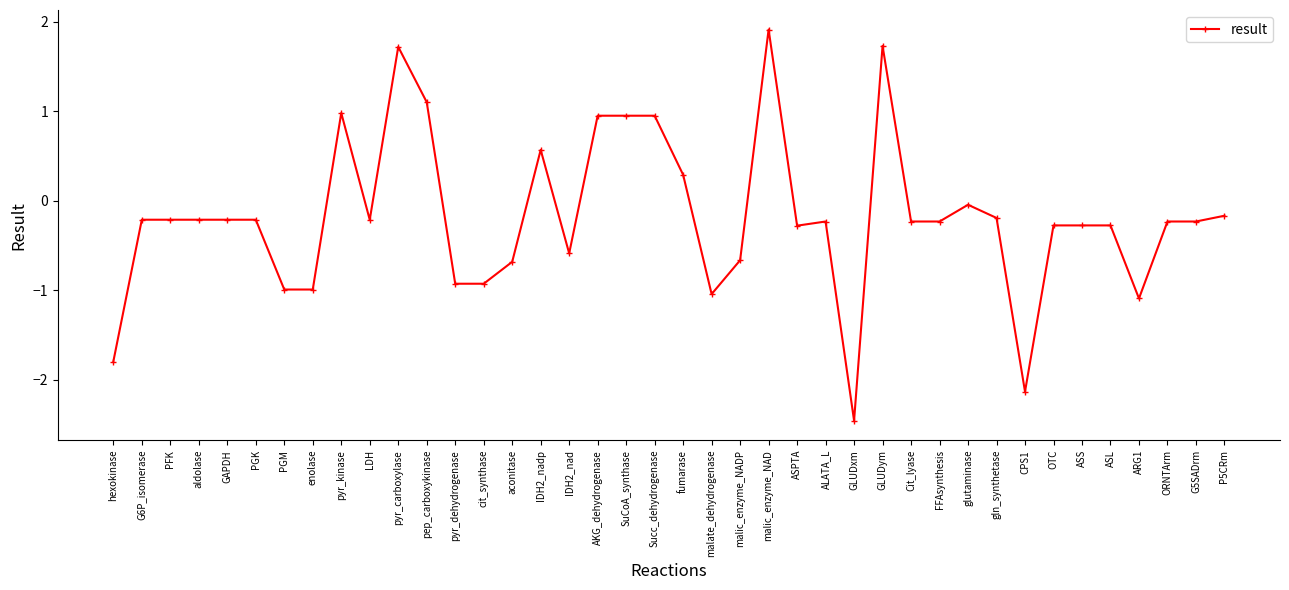

Which category has the lowest value across all series?

GLUDxm